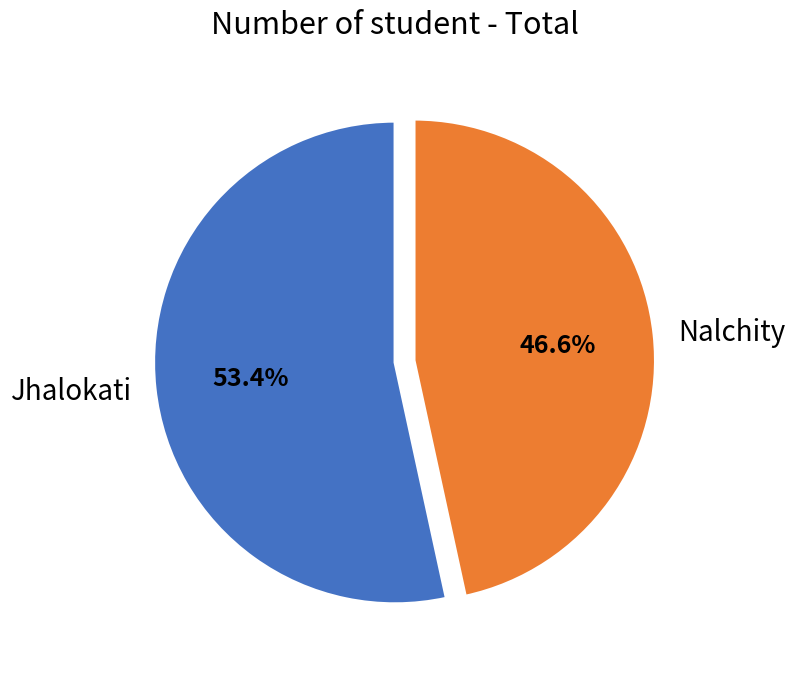

The Nalchity slice represents 47% of the pie. True or false?

True